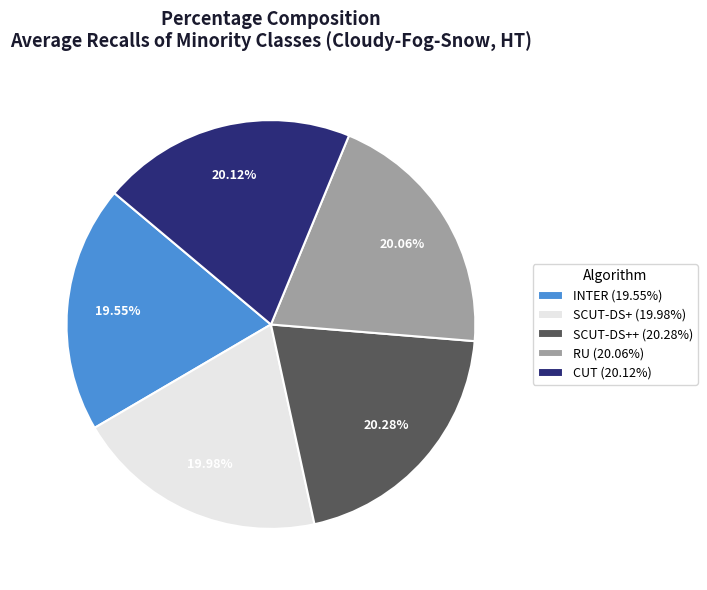

Does any single category account for the majority?

No